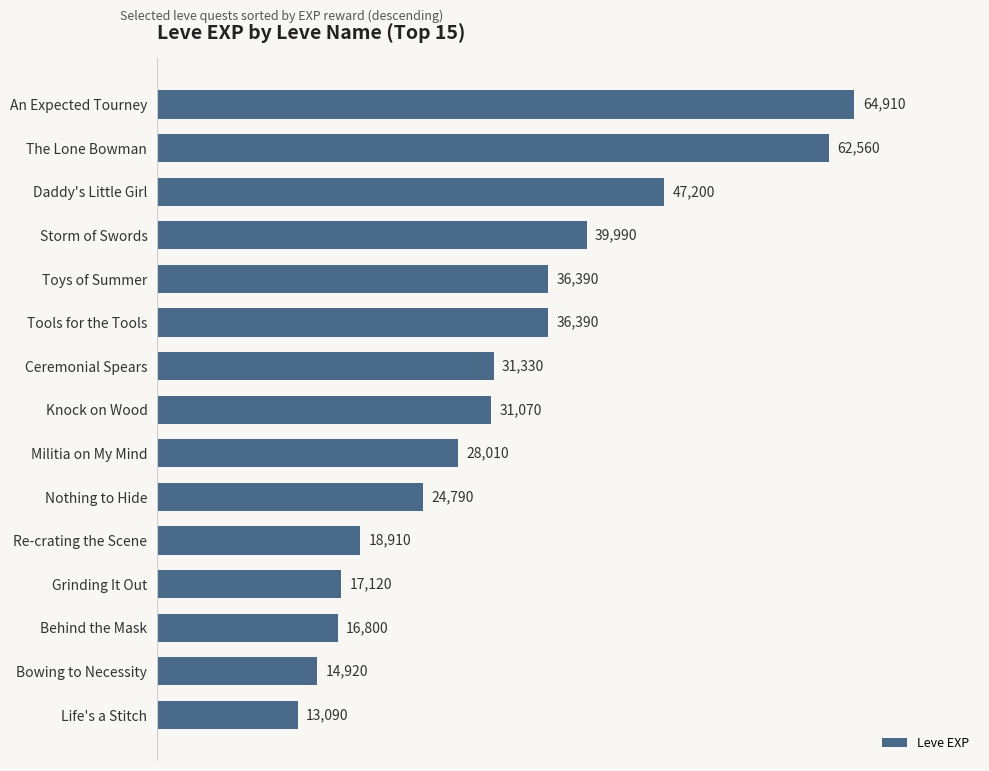

How many distinct data groups are displayed?

1